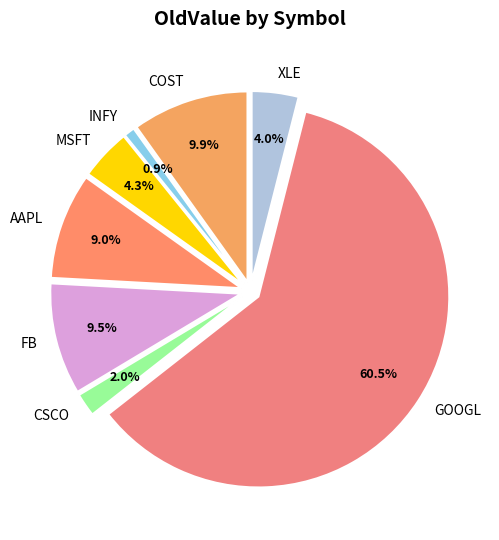

What percentage is the XLE slice, to the nearest percent?

4%